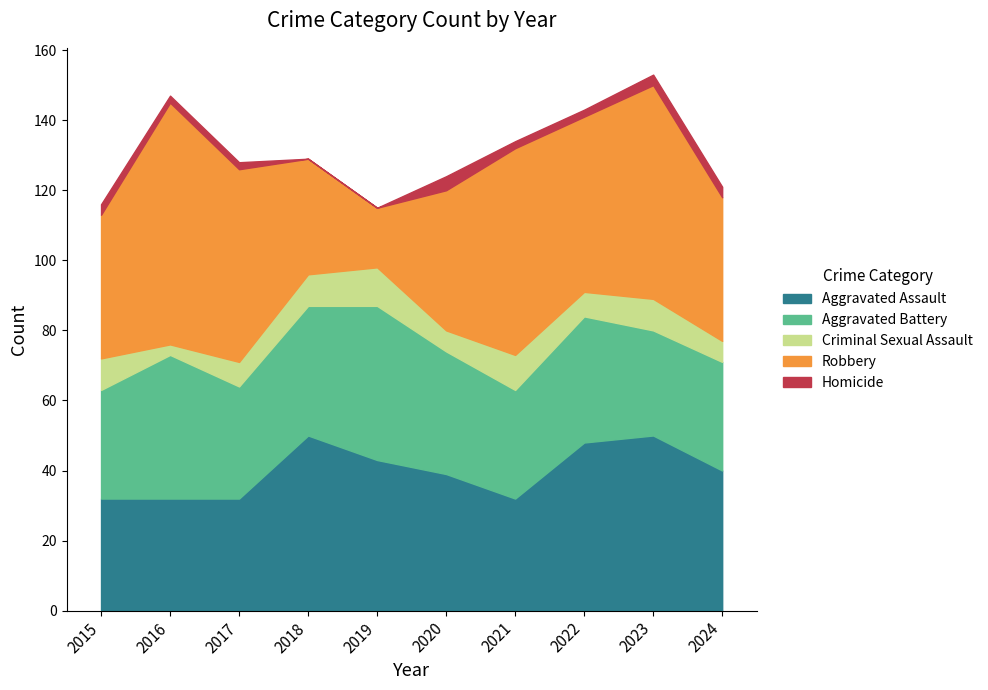

What is the difference between the highest and lowest values at 2022?

48